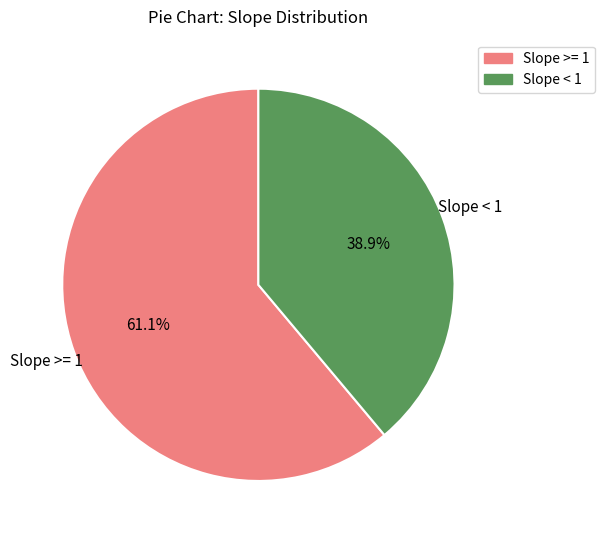

Which has a higher value, Slope >= 1 or Slope < 1?

Slope >= 1